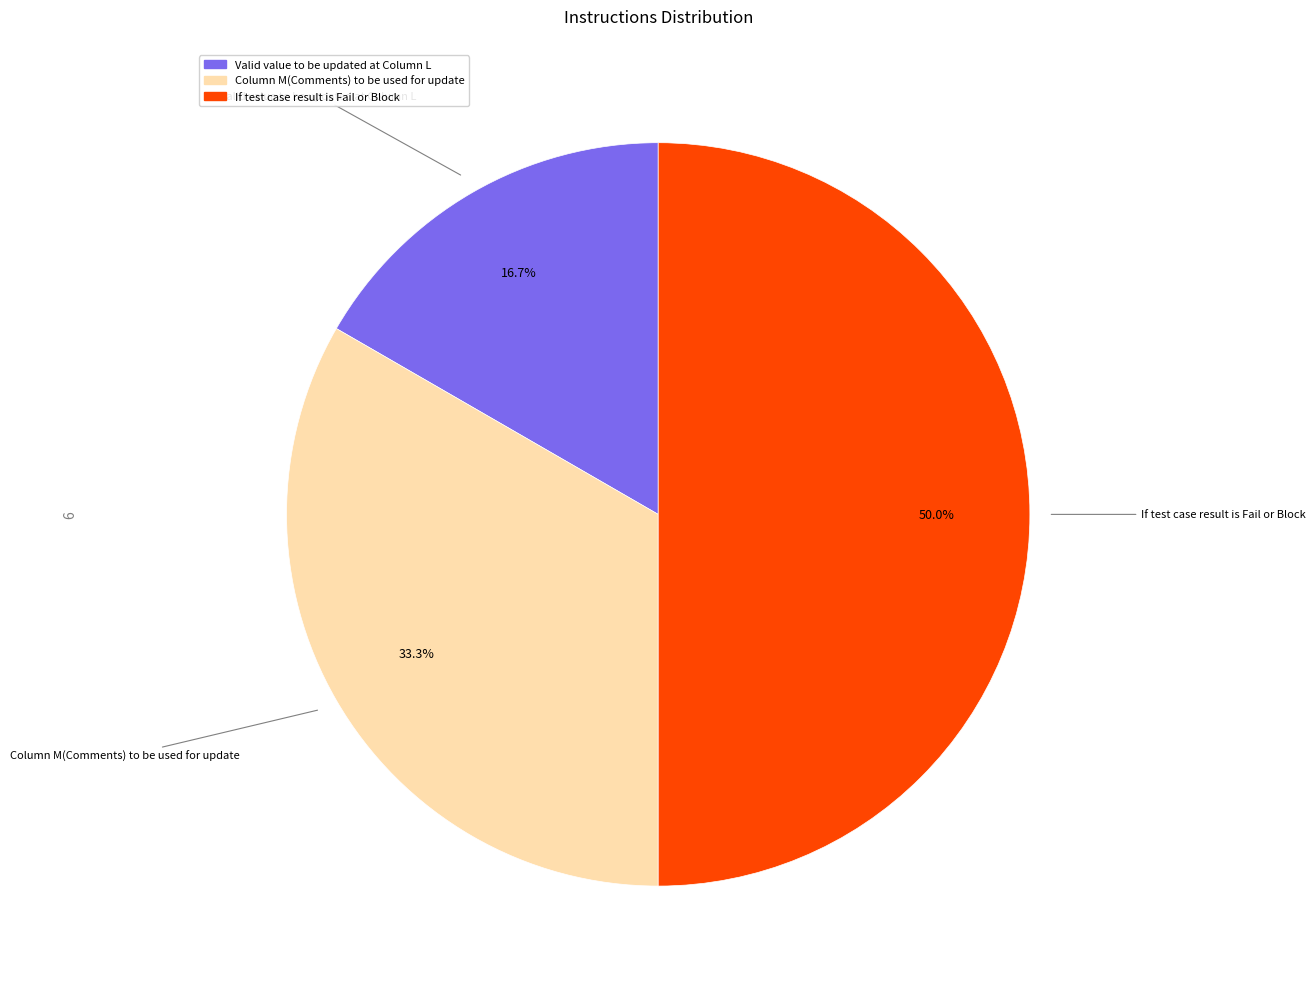

The Column M(Comments) to be used for update slice represents 22% of the pie. True or false?

False